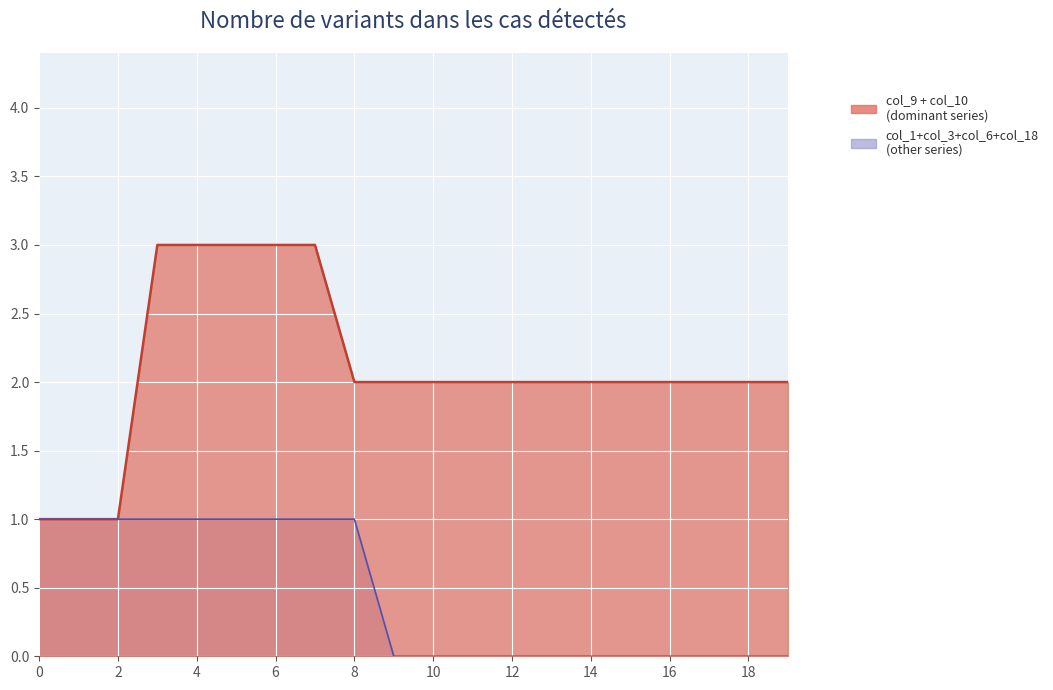

What is the difference between the maximum and minimum values in the col_9 + col_10 (line) series?

2